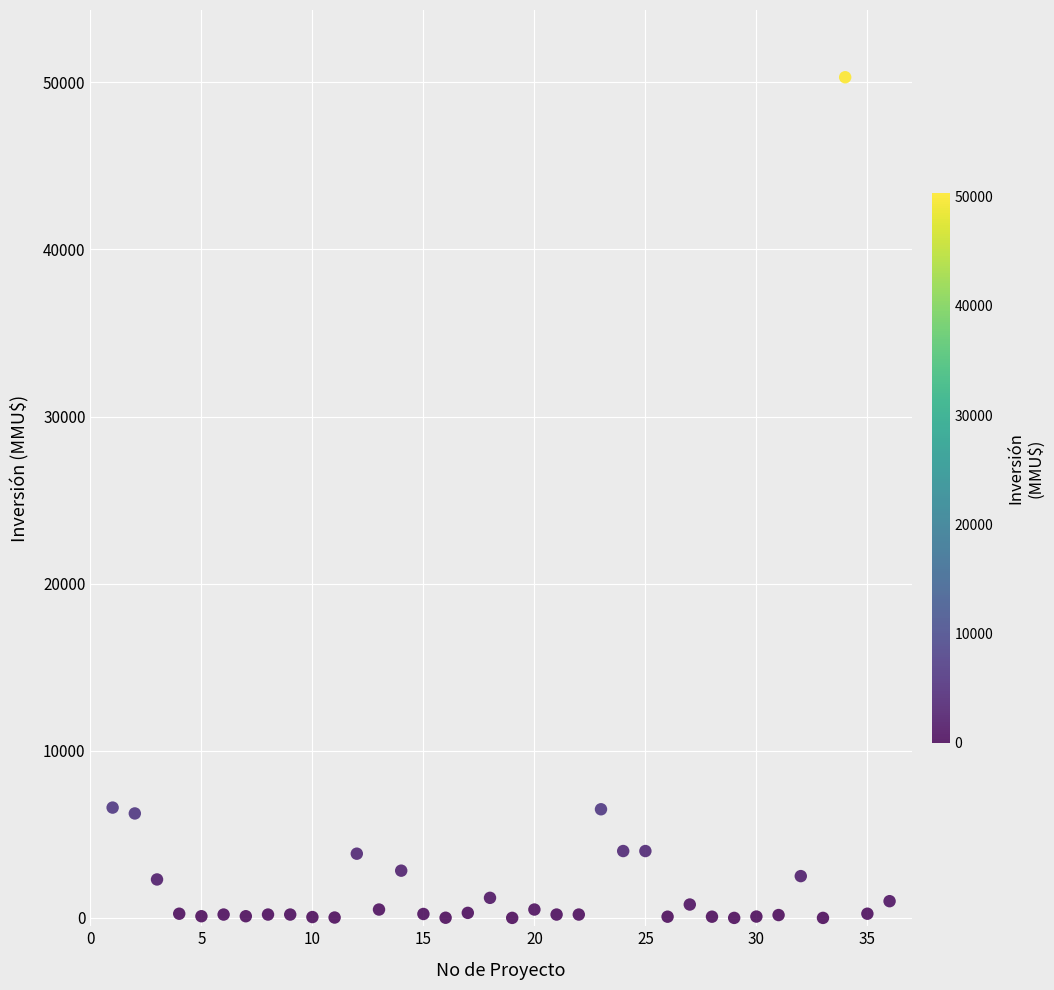

What is the range of Y values (max minus min)?

50300